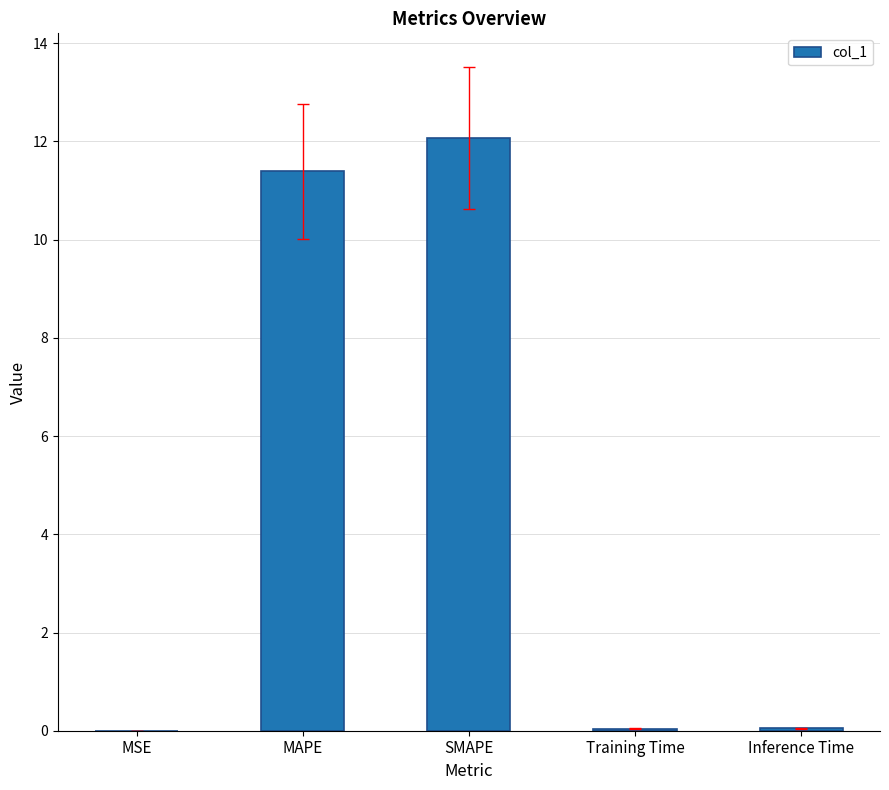

Count the number of categories in the chart.

5